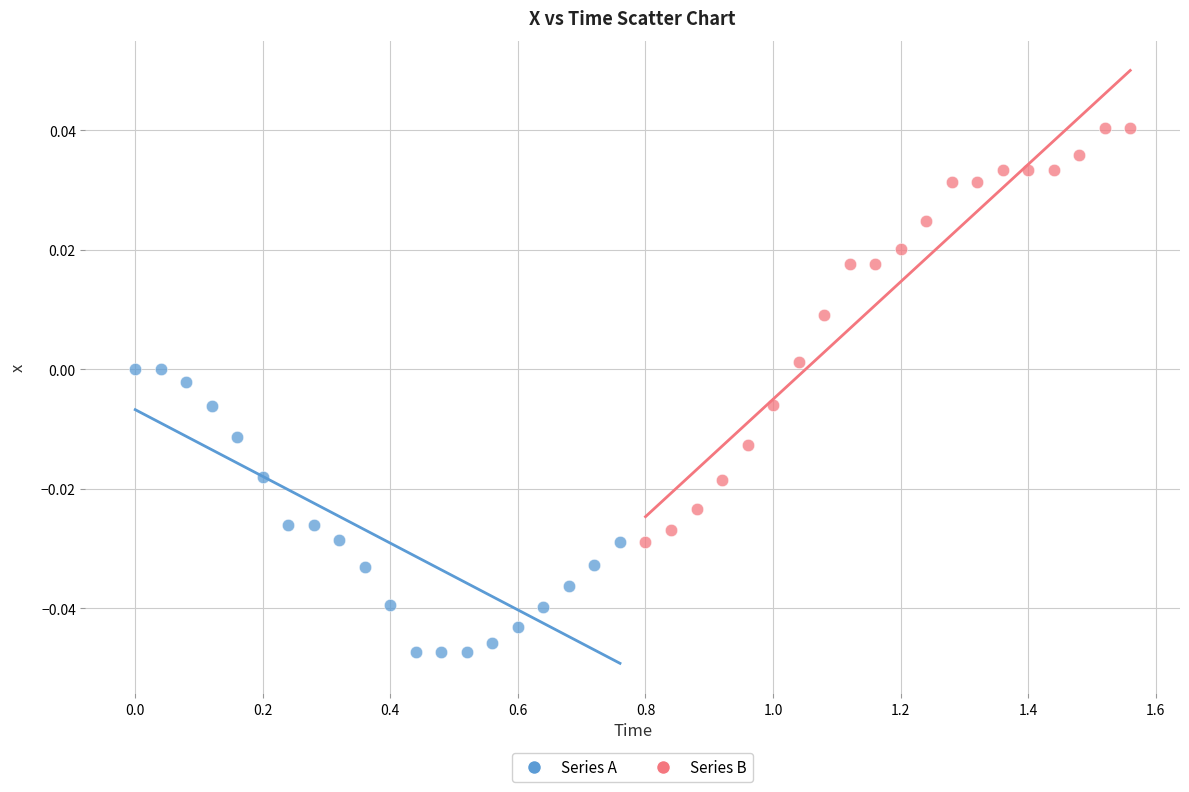

Which series has the widest spread of Y values?

Series B